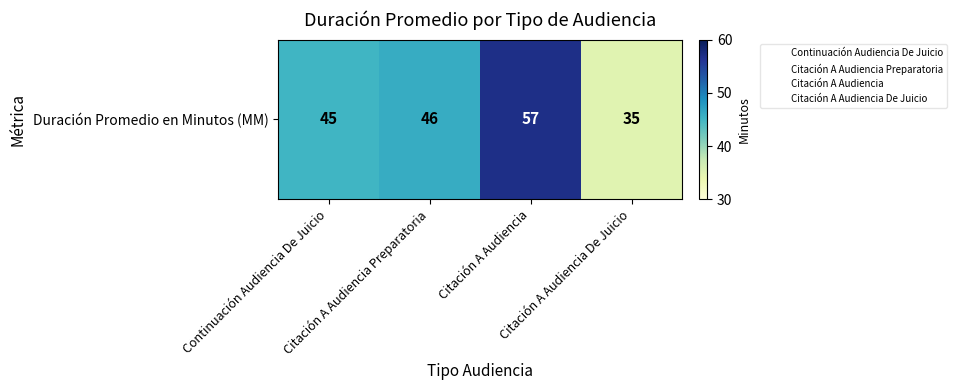

The value at Citación A Audiencia Preparatoria is 25. True or false?

False